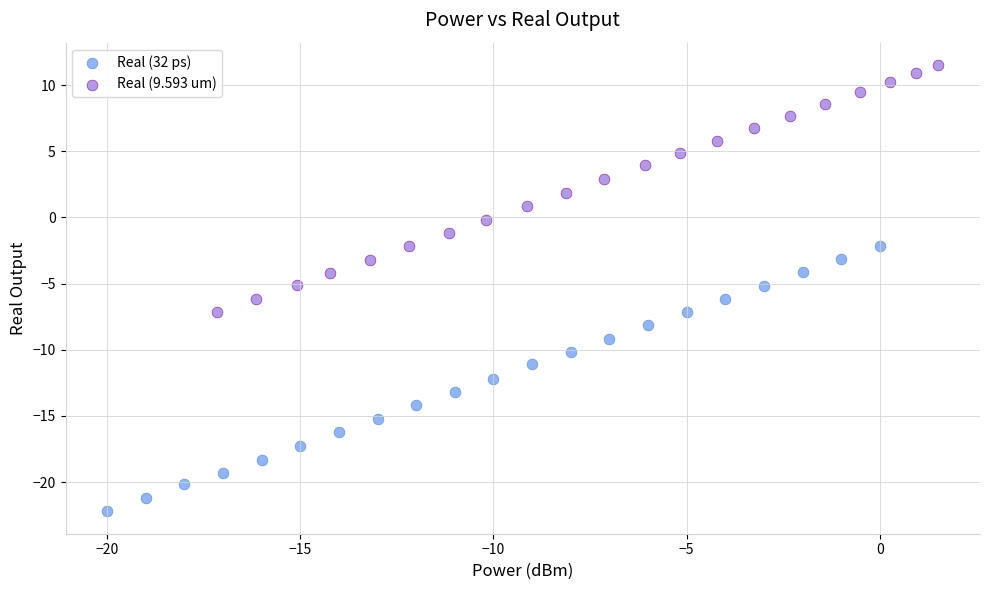

Which series contains the lowest Y value?

Real (32 ps)